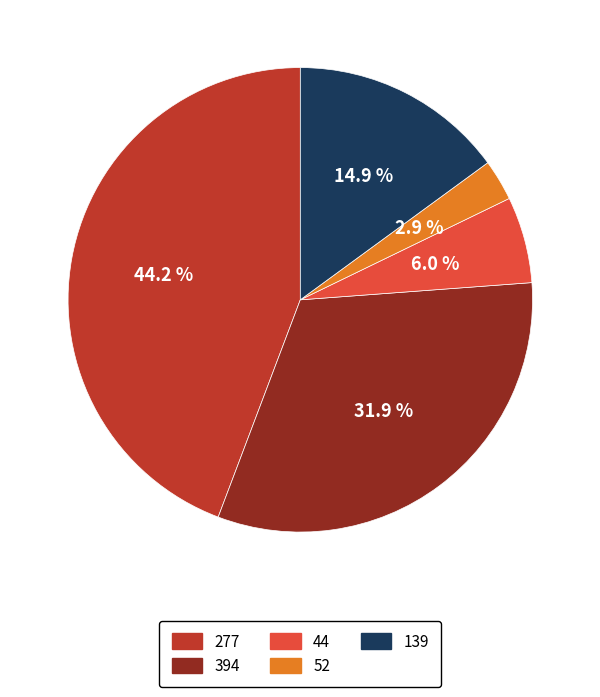

Which slice is the largest?

277